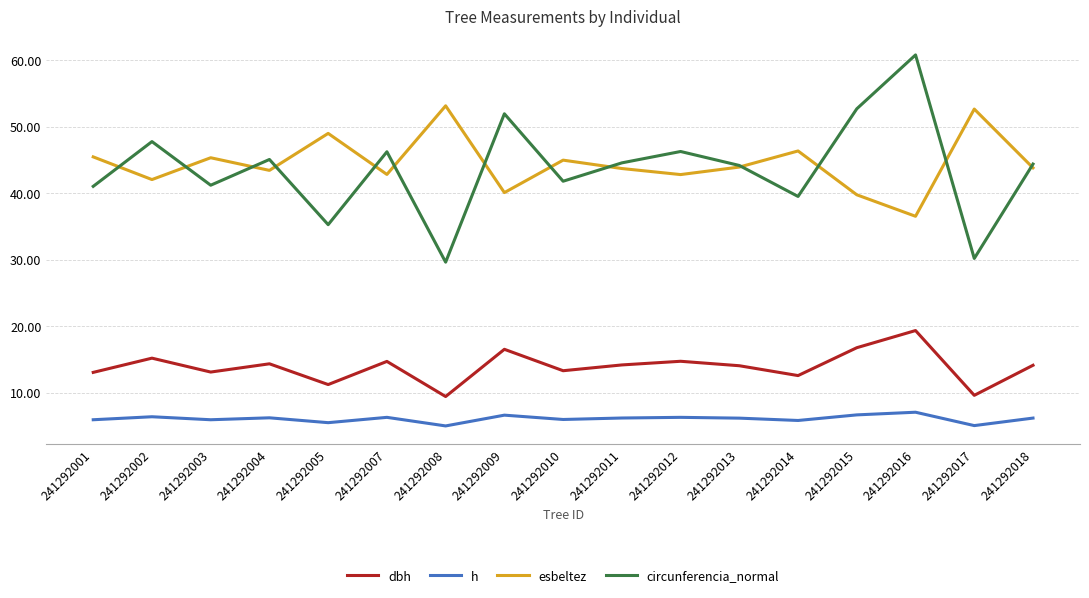

True or false: esbeltez and h intersect in this chart.

False